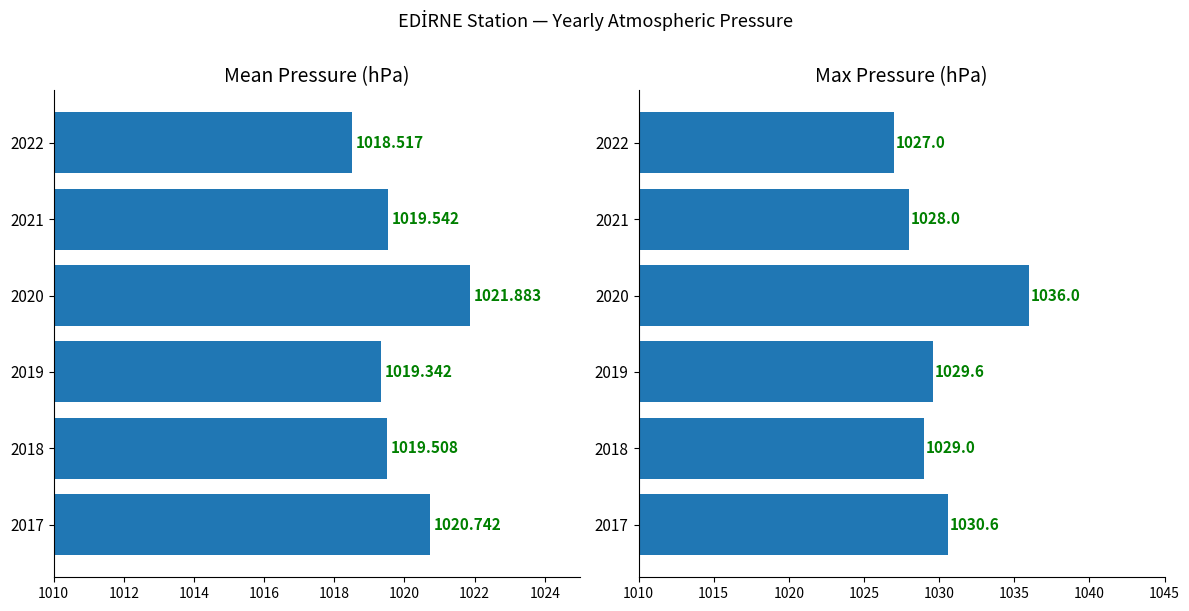

Which series has the largest total across all categories?

max_pressure